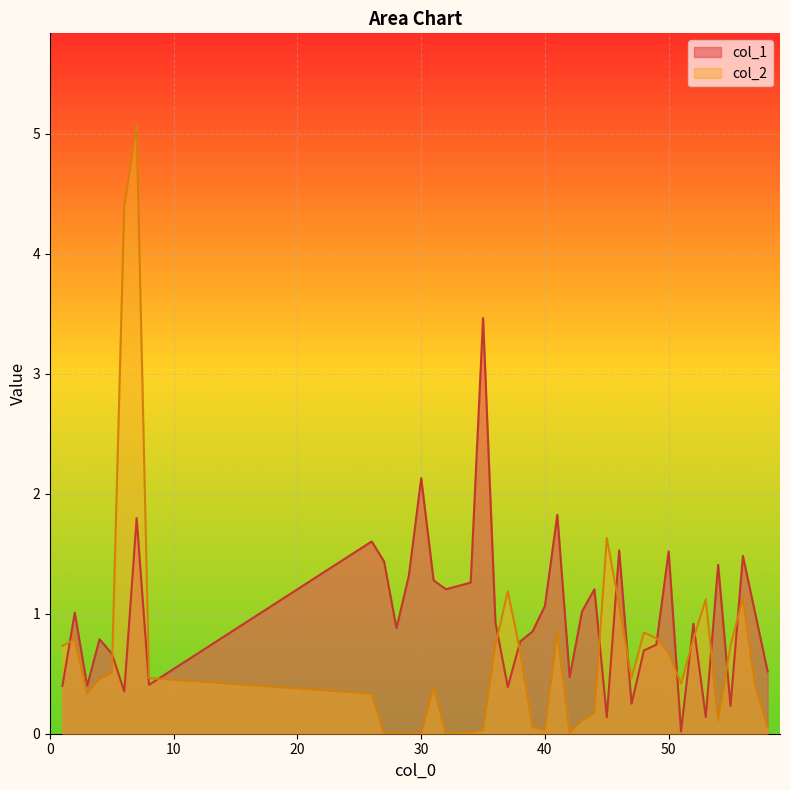

List the series in order of their overall mean, lowest first.

col_2, col_1